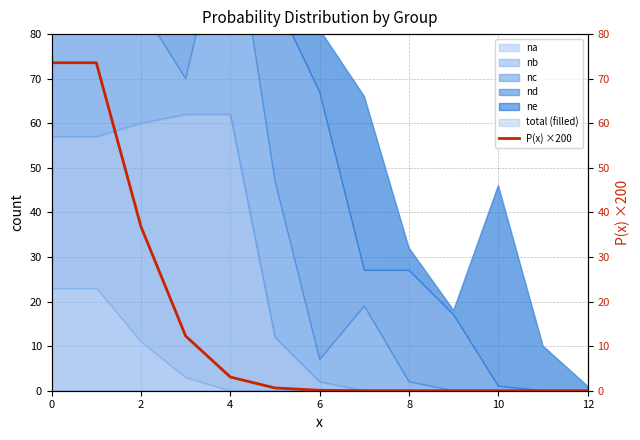

What is the value of the 7th point from the left?

0.1